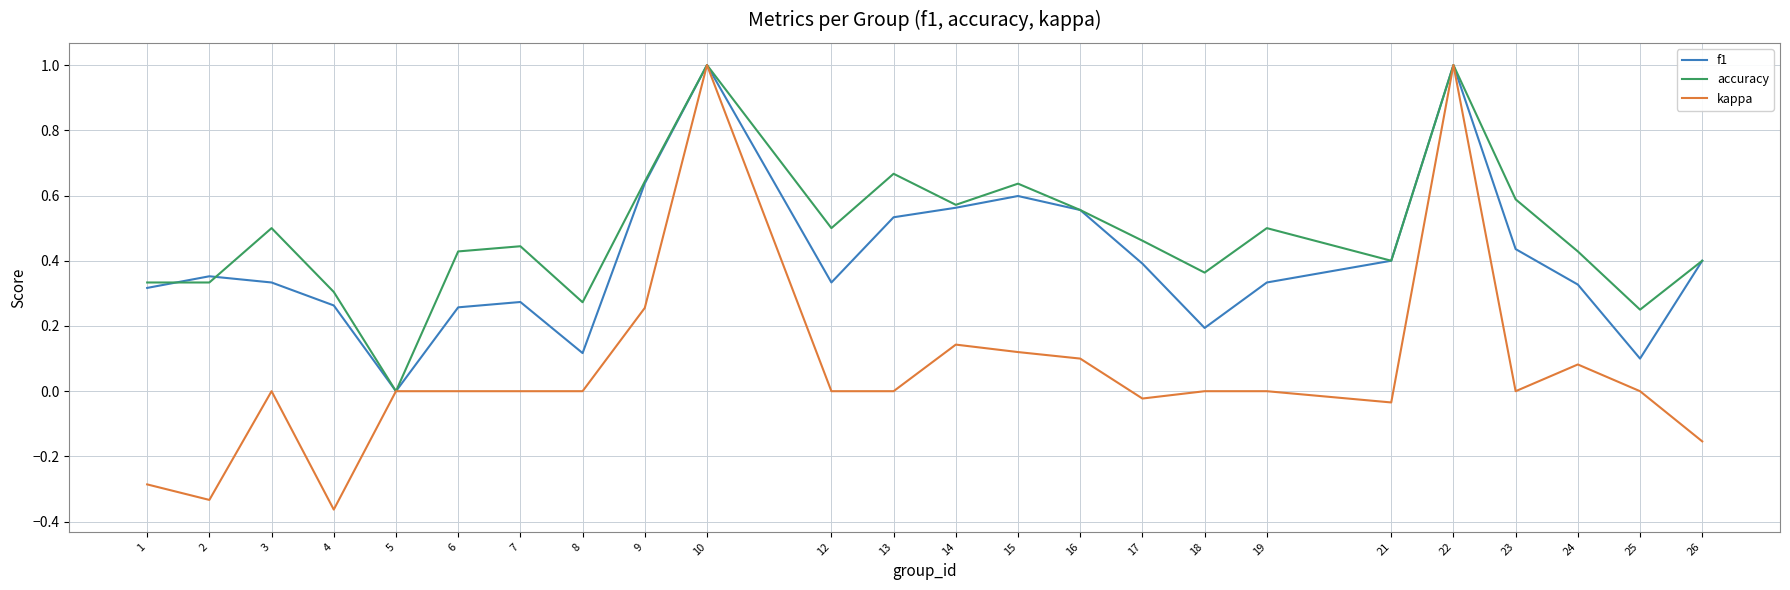

What is the highest value of the f1 series?

1.0